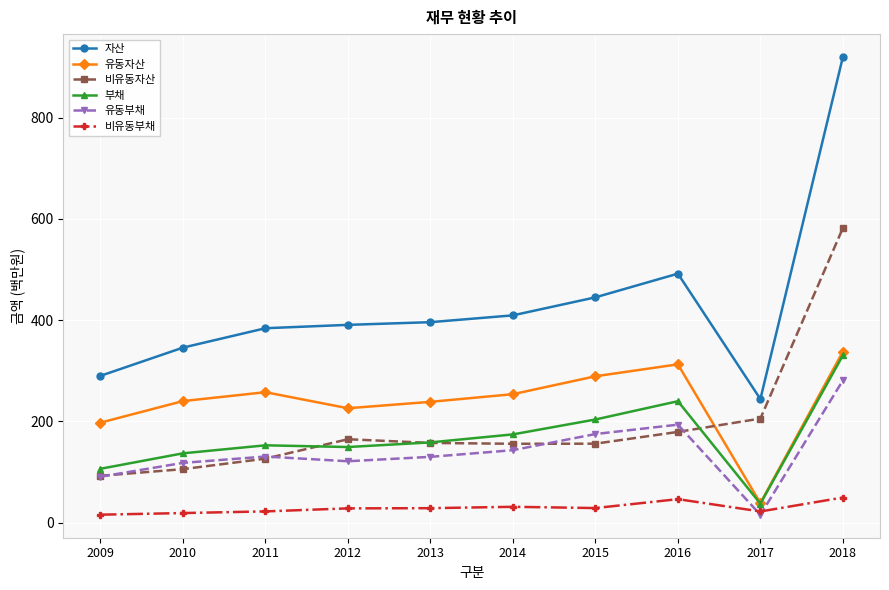

At how many categories does at least one series exceed 598?

1